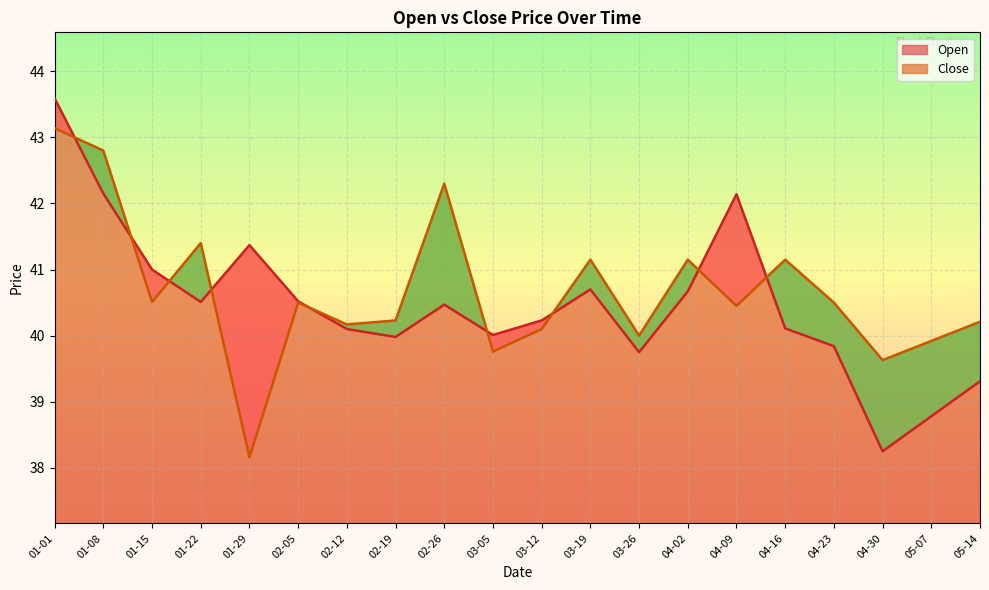

How many times do Open and Close cross each other?

9